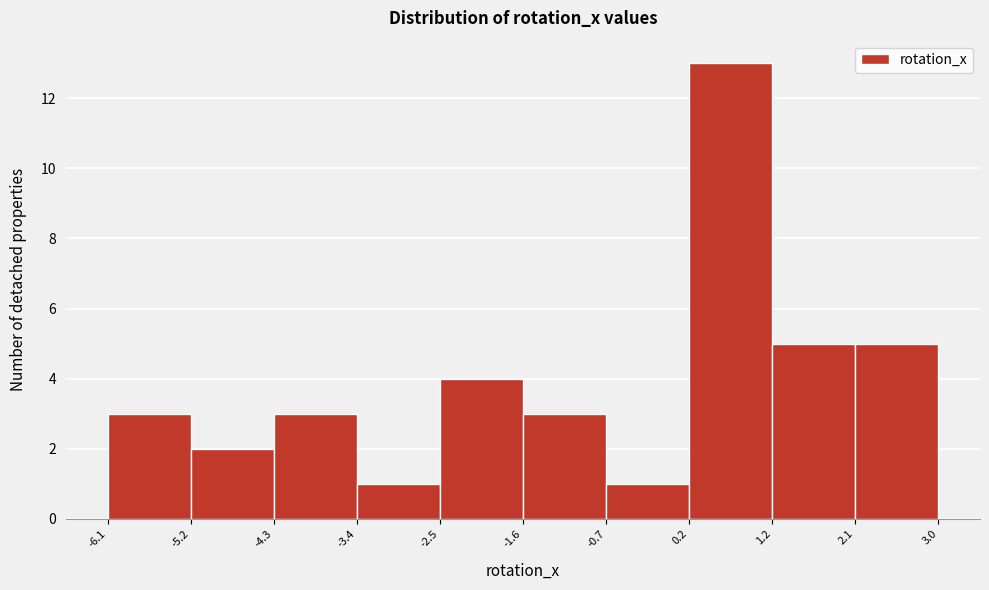

Which range on the x-axis has the tallest bar?

0.2 to 1.2